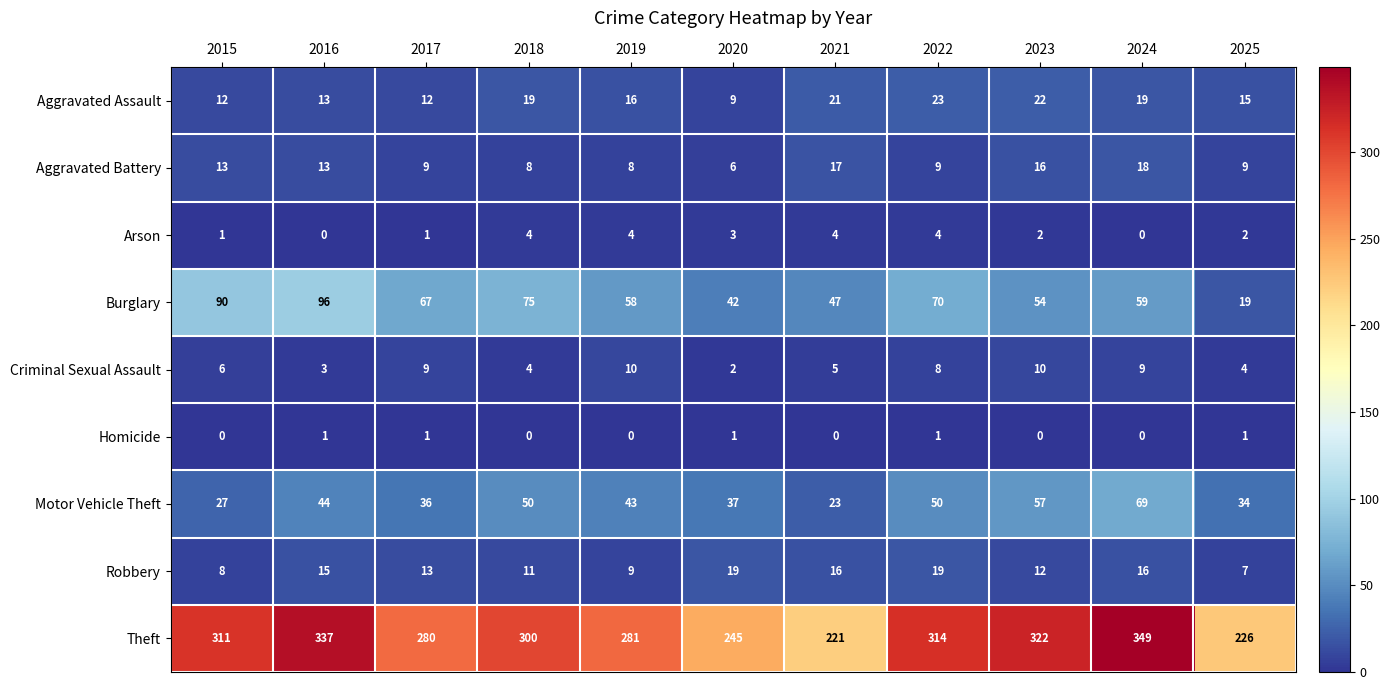

At which category is the sum across all series the highest?

2024